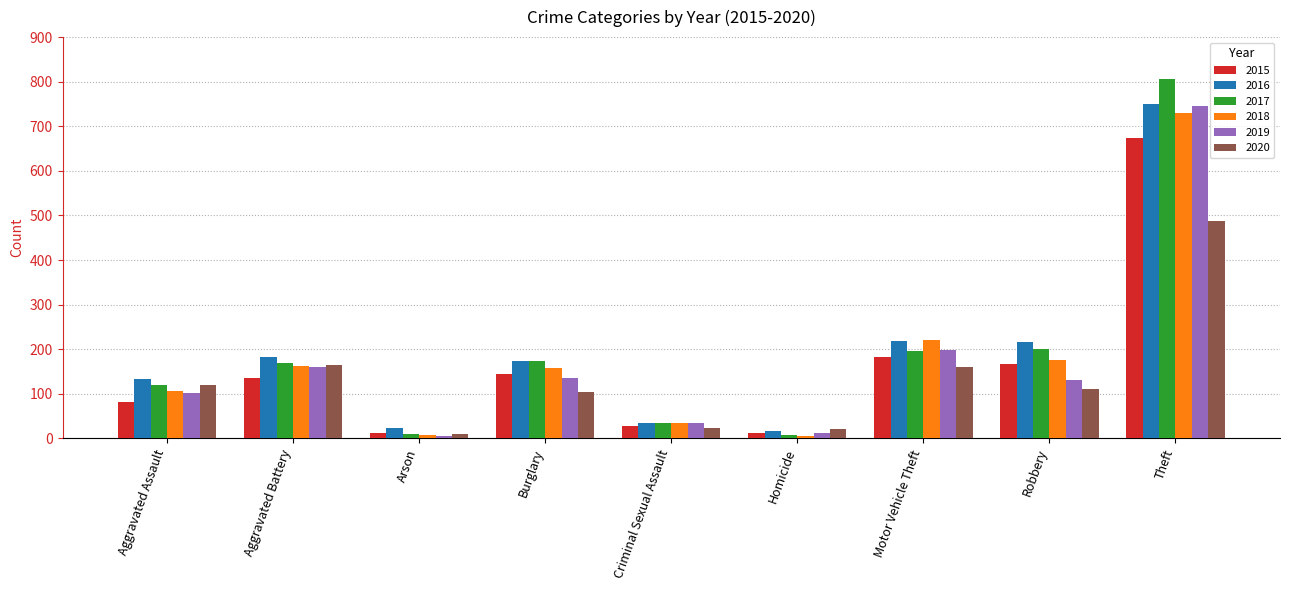

At how many categories does at least one series exceed 40?

6